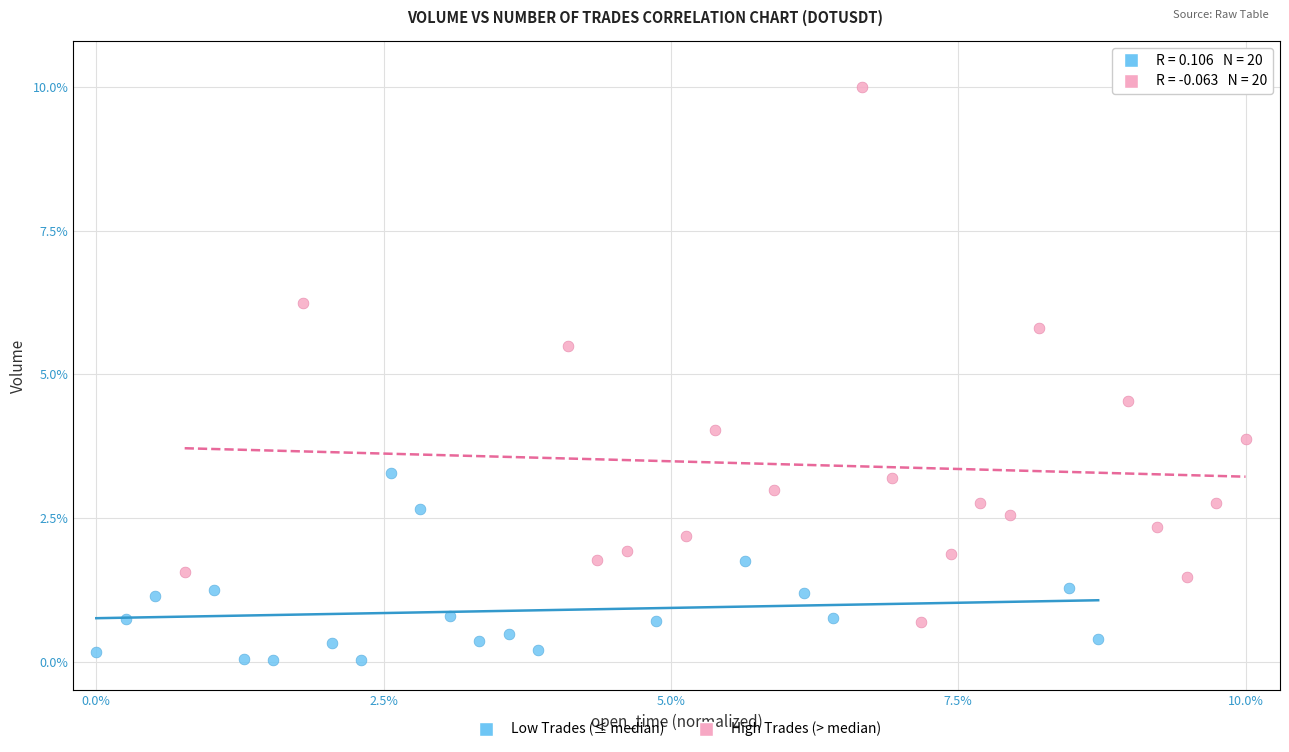

Which series contains the lowest Y value?

Low Trades (≤ median)